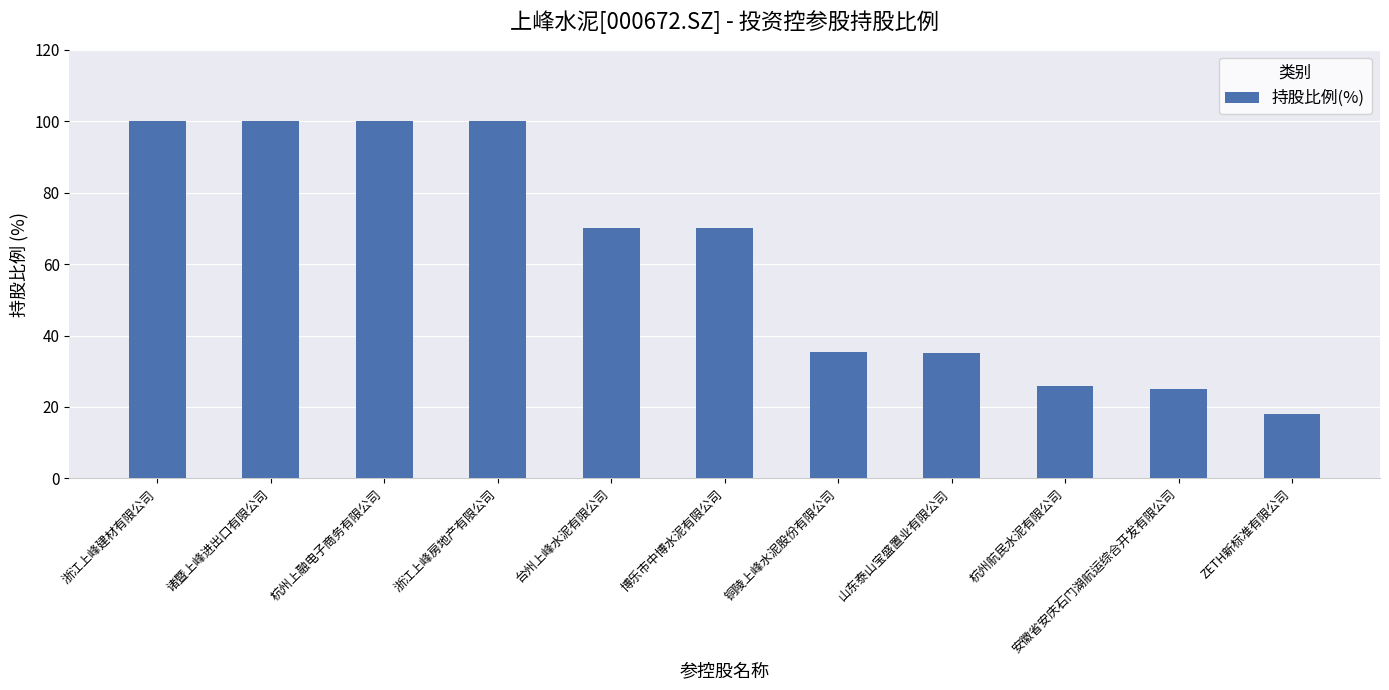

At which category does the chart reach its minimum across all series?

ZETH新标准有限公司